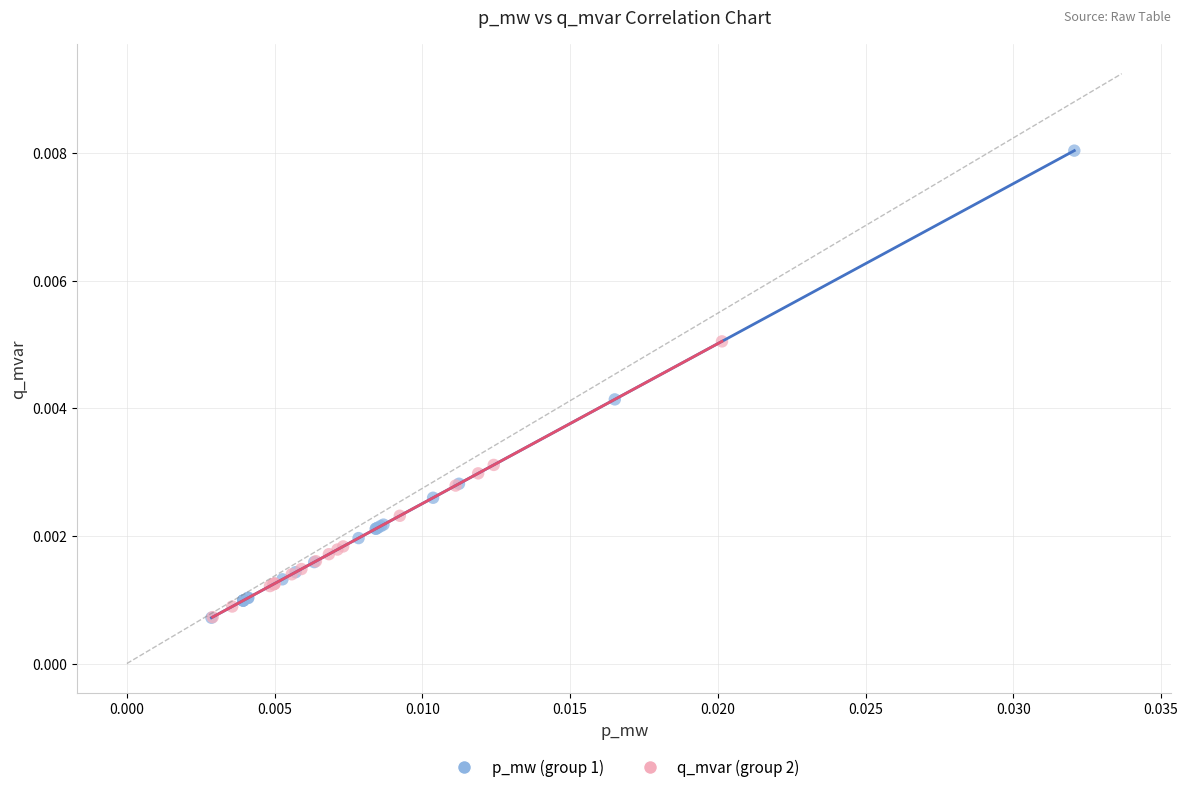

Which series has the largest Y range (max minus min)?

p_mw (group 1)